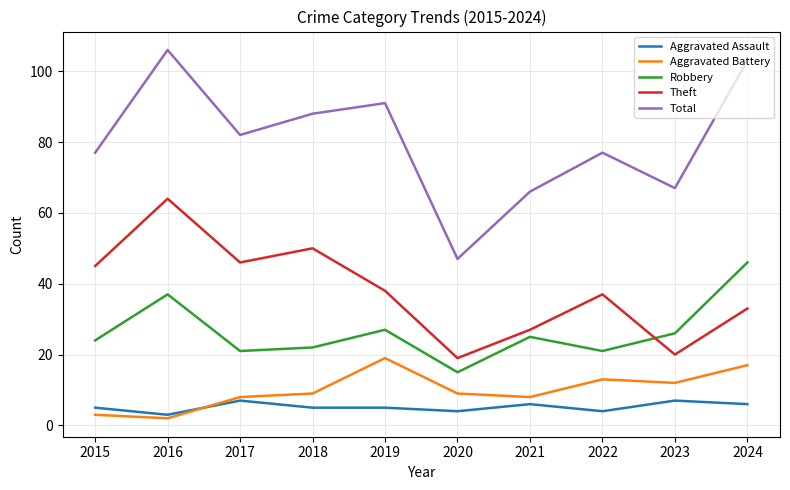

Is the value of Aggravated Assault at 2017 greater than the value of Total at 2015?

No